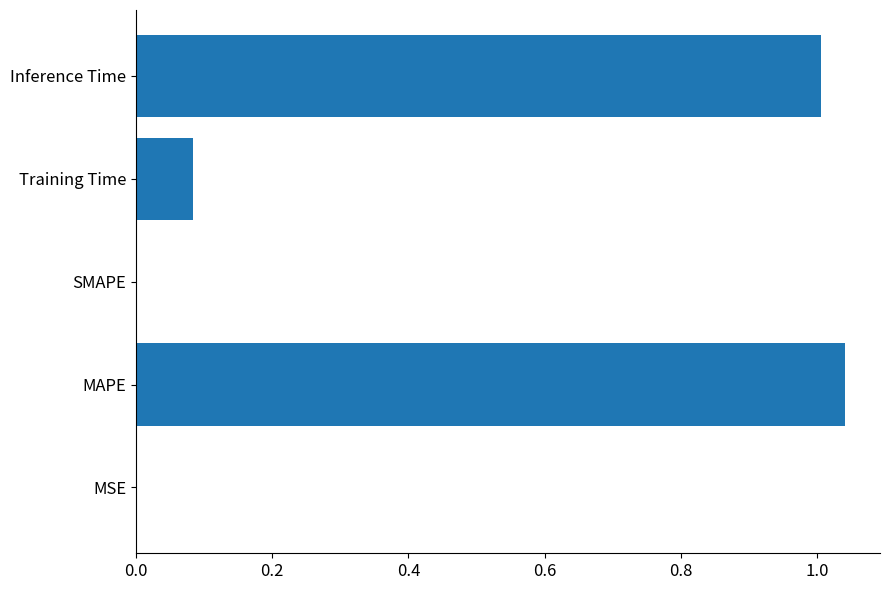

At which category does the chart reach its peak across all series?

MAPE